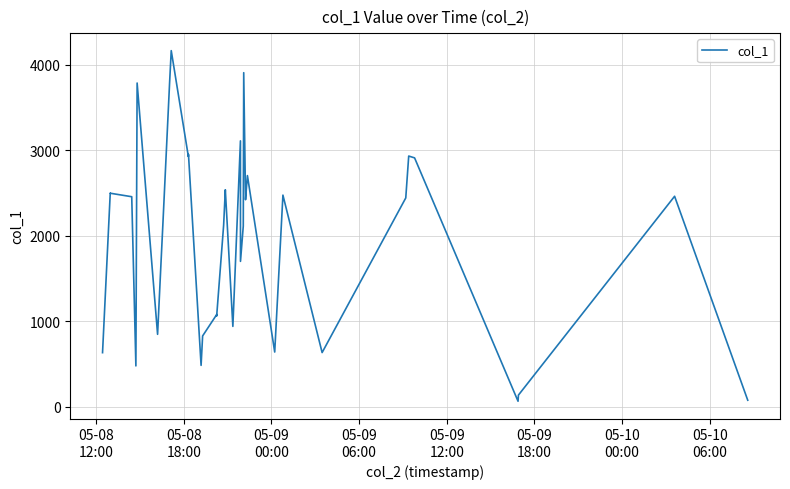

What is the average value?

2015.5